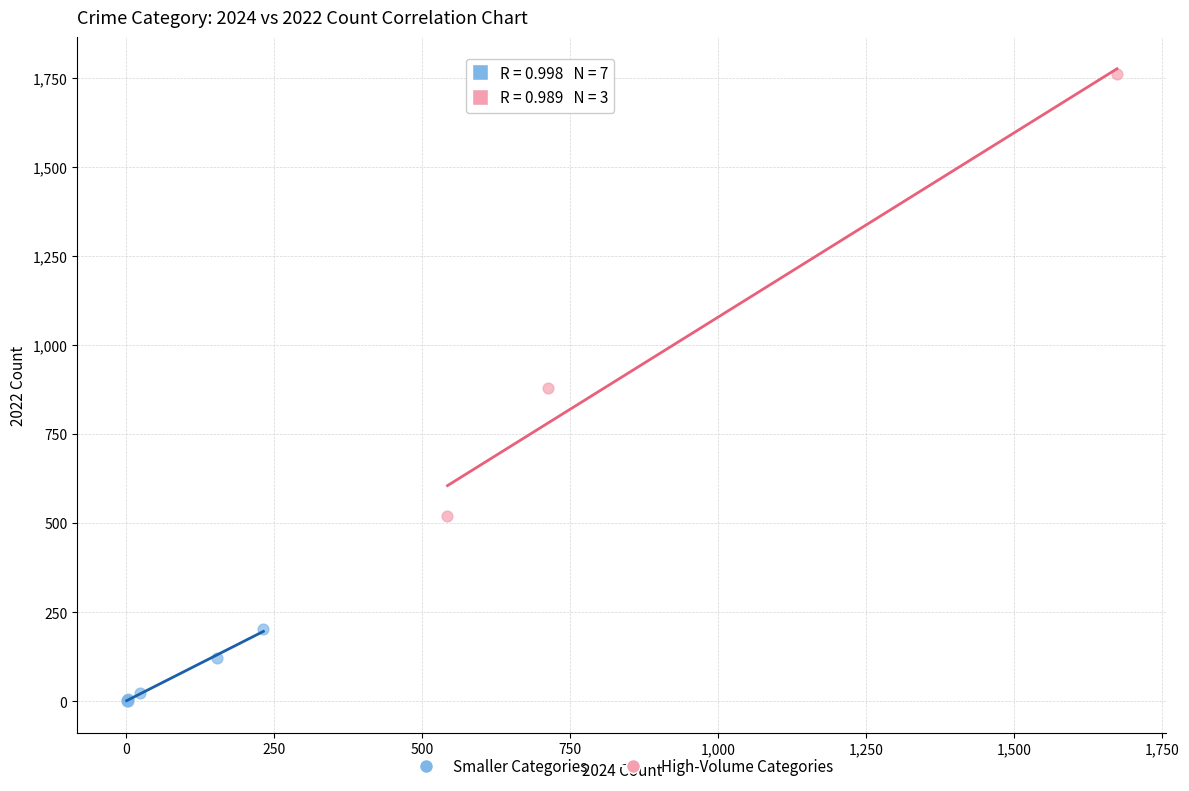

Which series contains the highest Y value?

High-Volume Categories